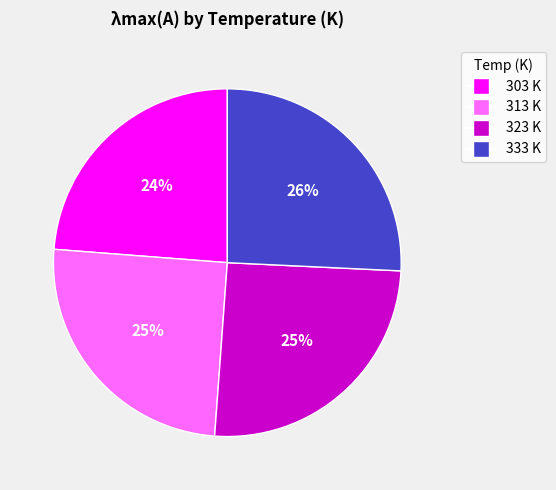

Do 333 and 313 together represent more than half of the pie?

Yes